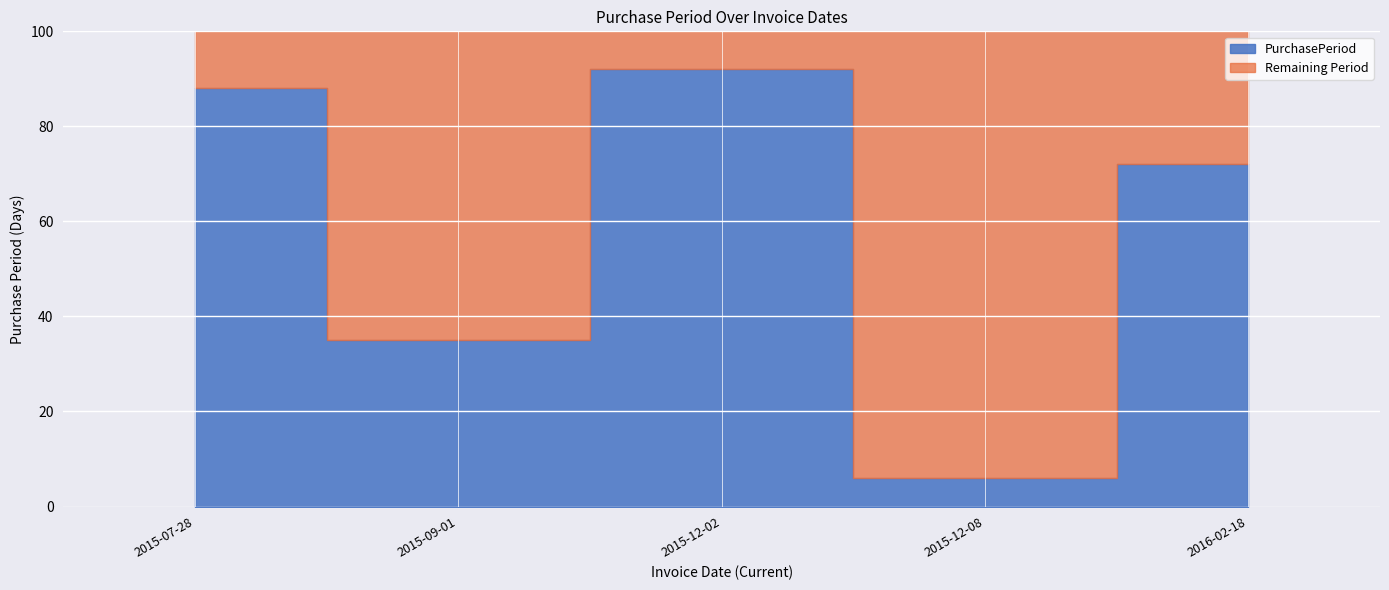

What position from the right is 2015-12-08?

2